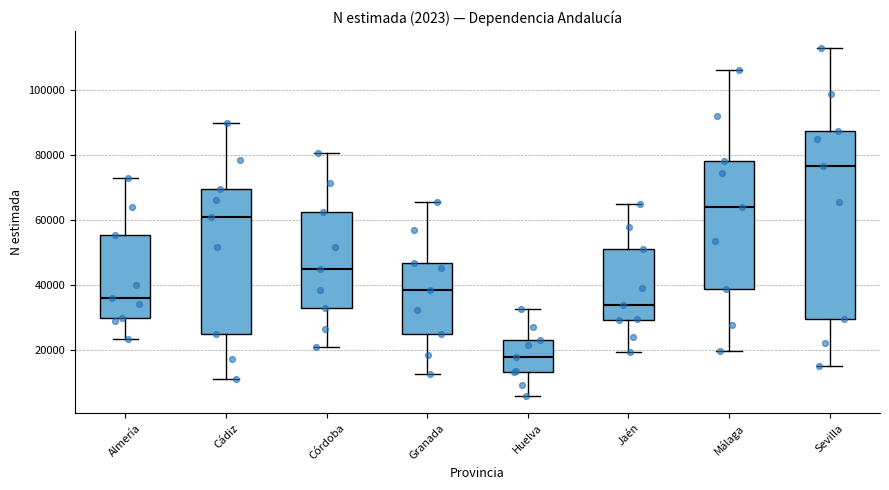

Comparing the boxes themselves (not the whiskers), which one is the tallest?

Sevilla